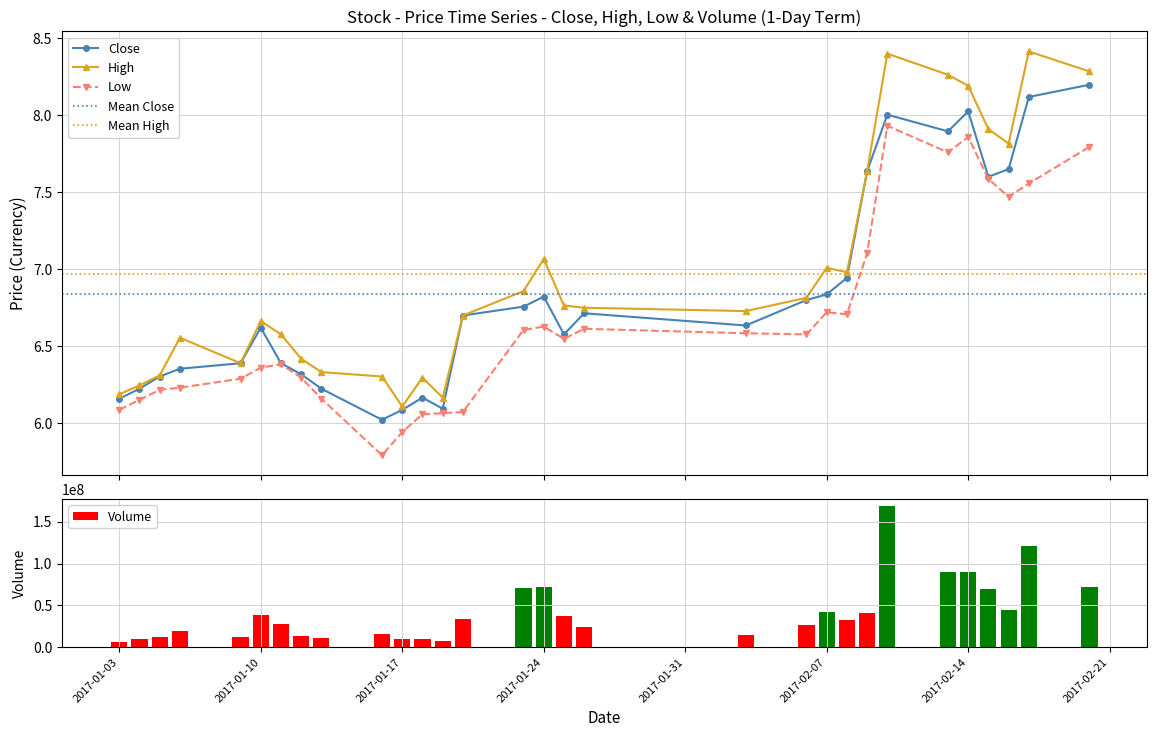

True or false: Low has more than 1 interior local peaks.

True